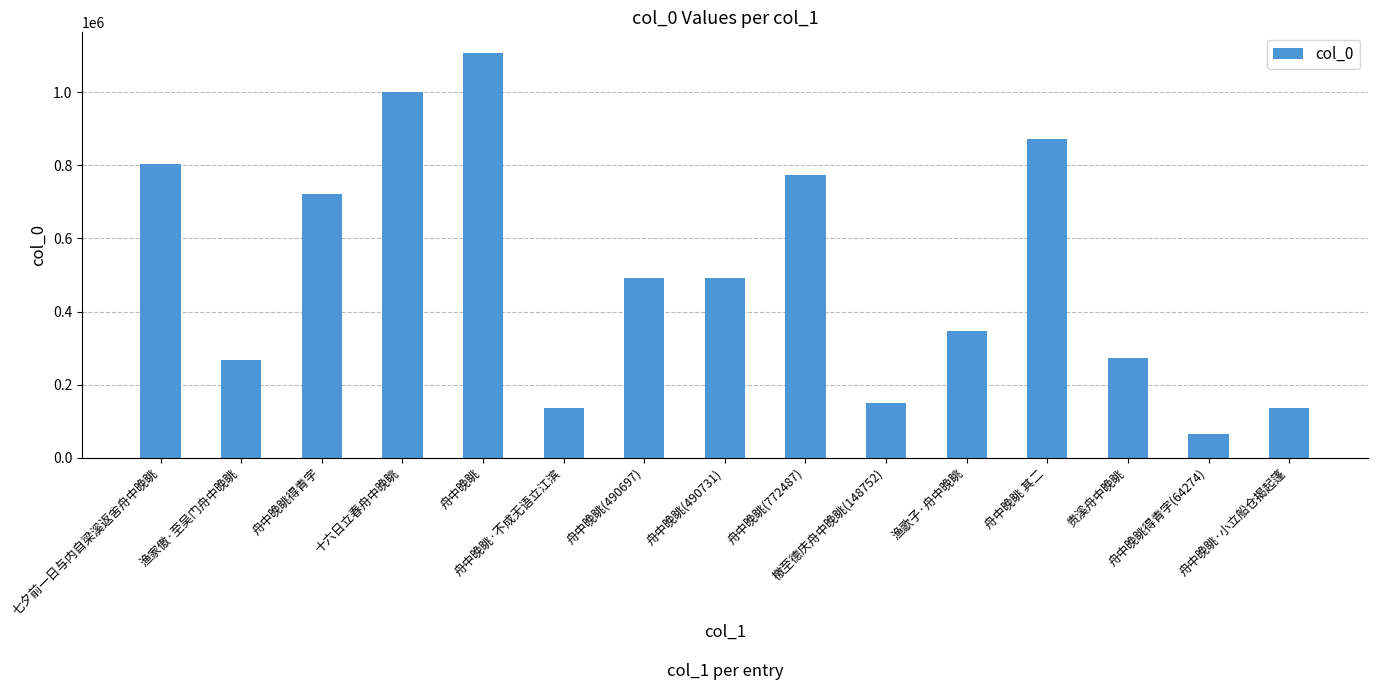

What is the value of the 12th bar from the left?

870686